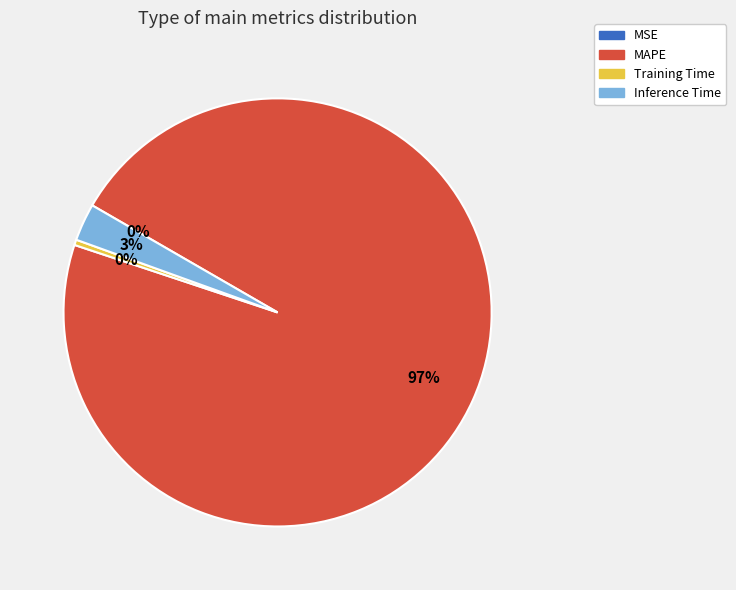

What is the majority slice?

MAPE